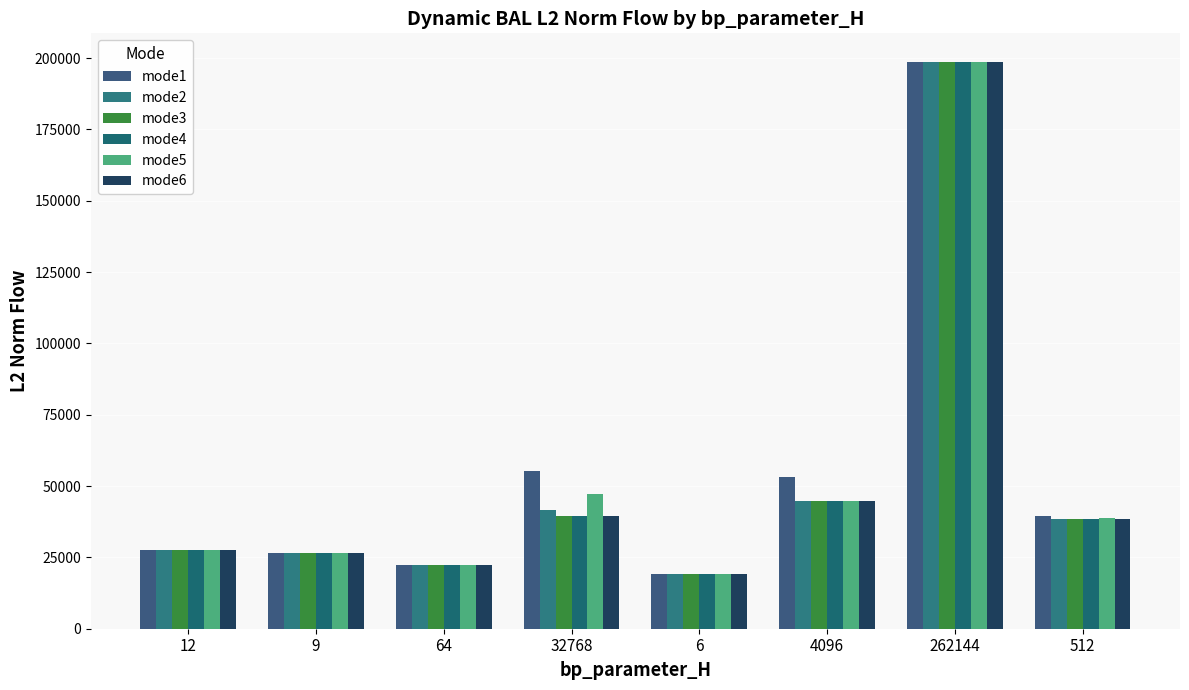

Is the value of mode6 at 64 greater than the value of mode1 at 262144?

No